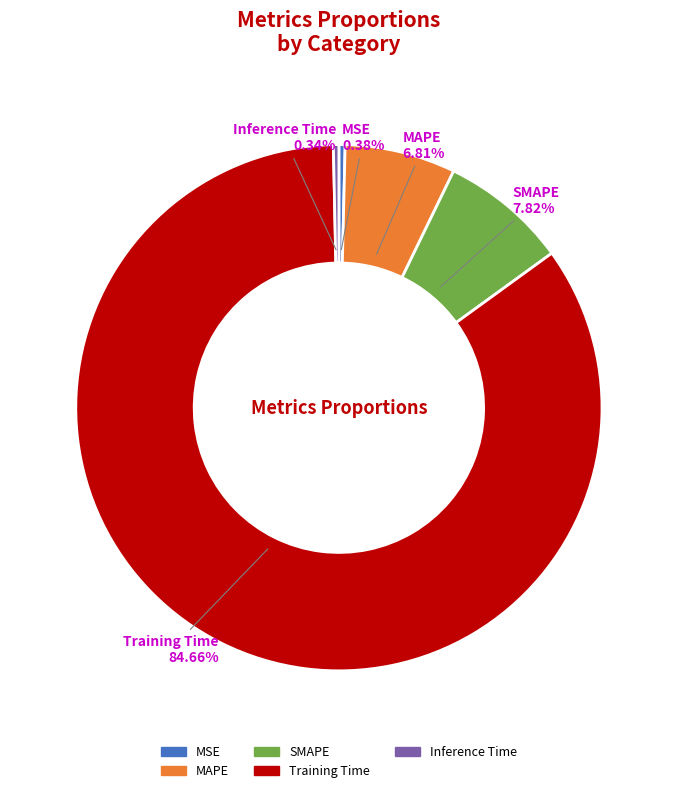

The MAPE slice represents 7% of the pie. True or false?

True